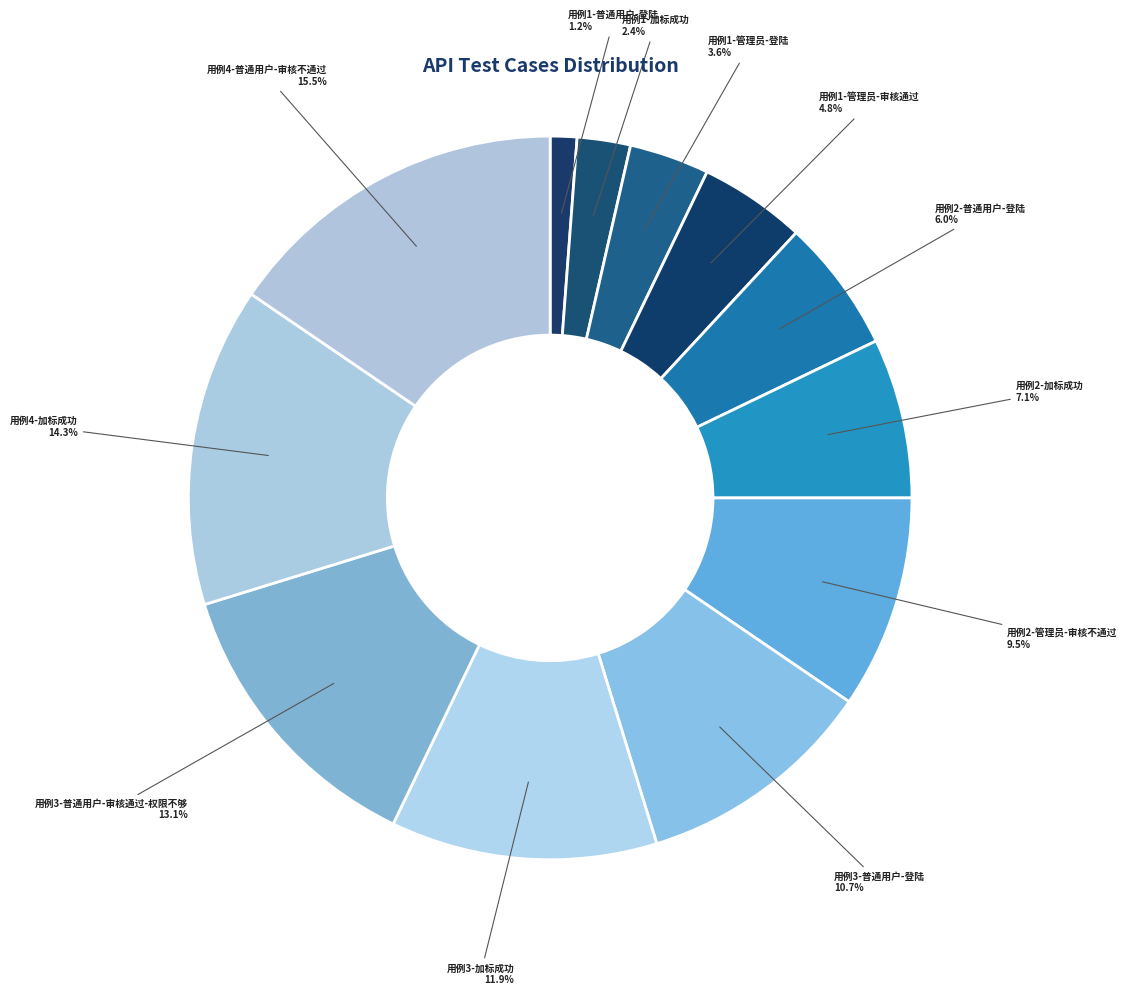

What is the smallest slice in the pie chart?

用例1-普通用户-登陆